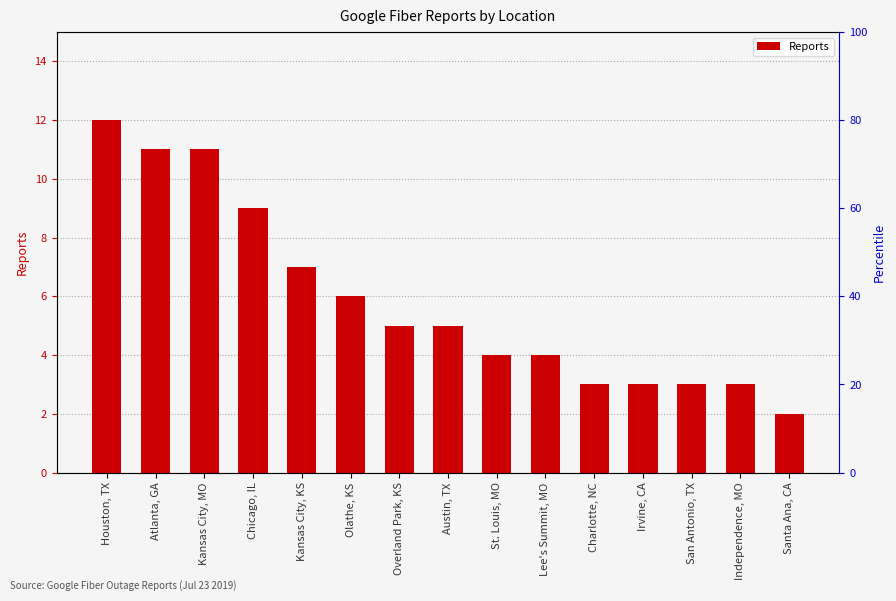

What is the greatest value displayed?

12